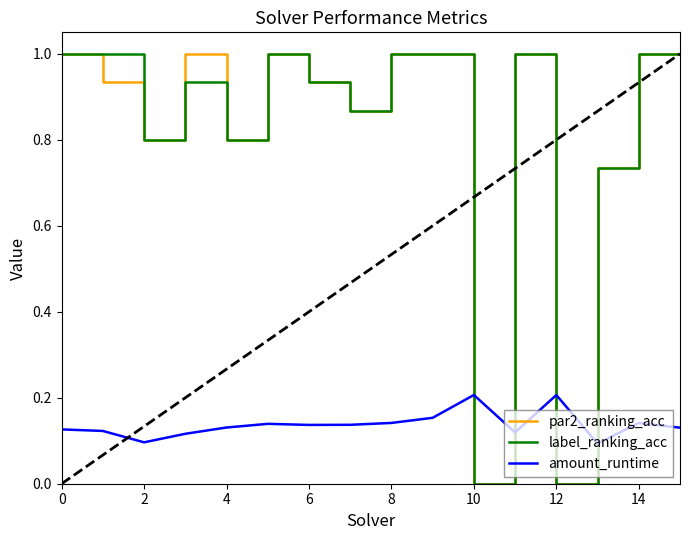

How many lines are shown in the chart?

3